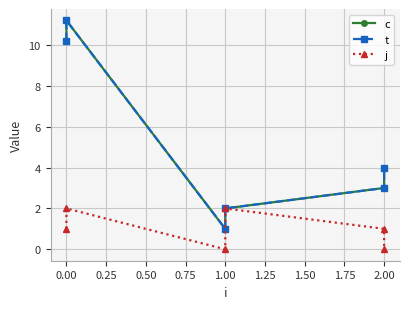

How many data points in j are above 1?

2